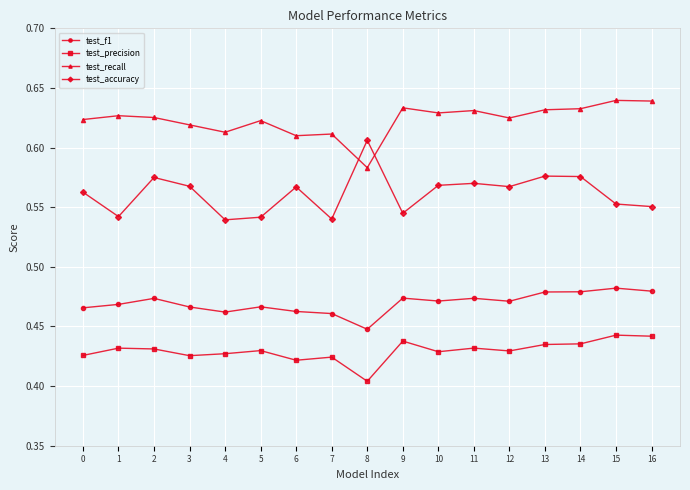

Is the value of test_recall at 10 greater than the value of test_precision at 1?

Yes